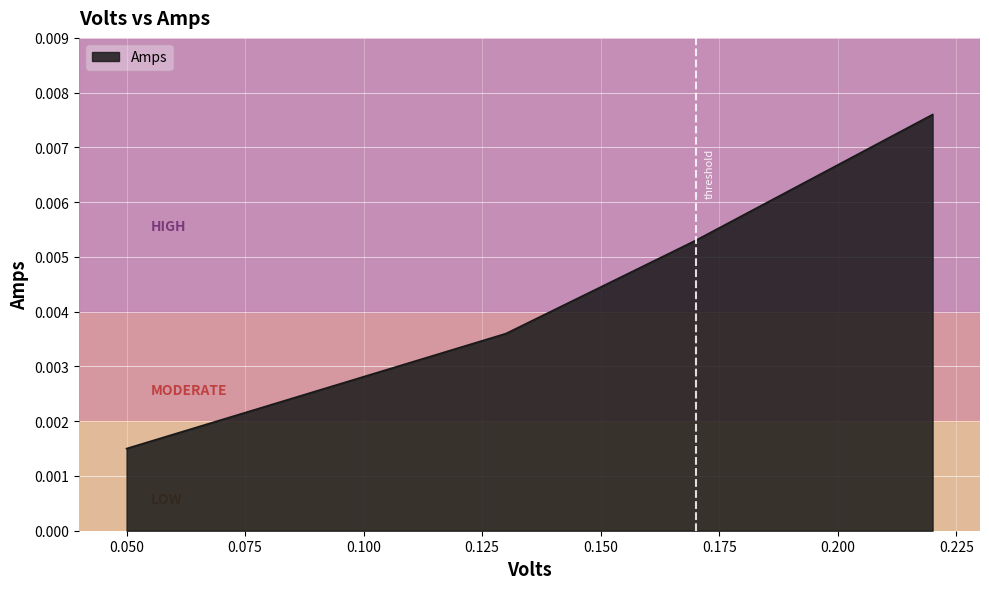

Count the values in the range 0 to 1.

4